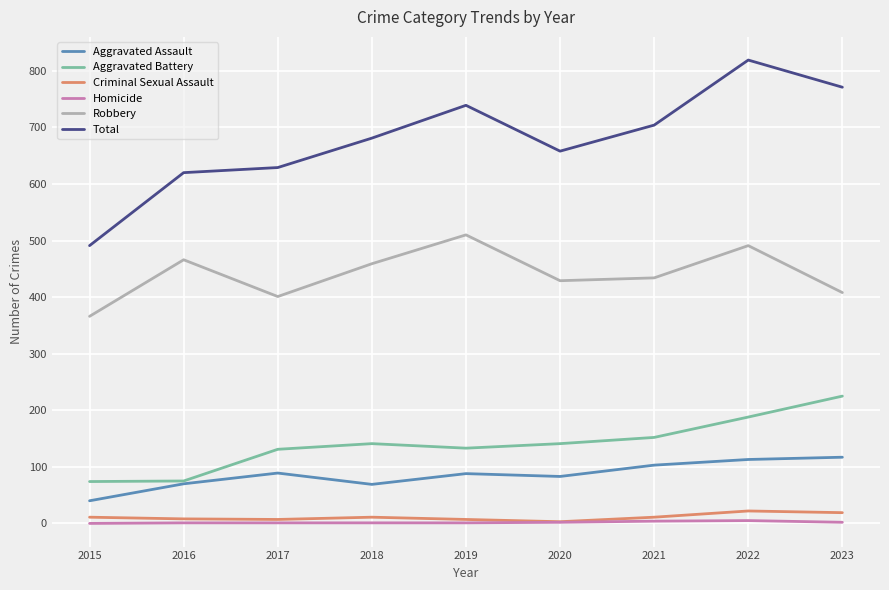

The value of Aggravated Assault at 2019 is 88. True or false?

True